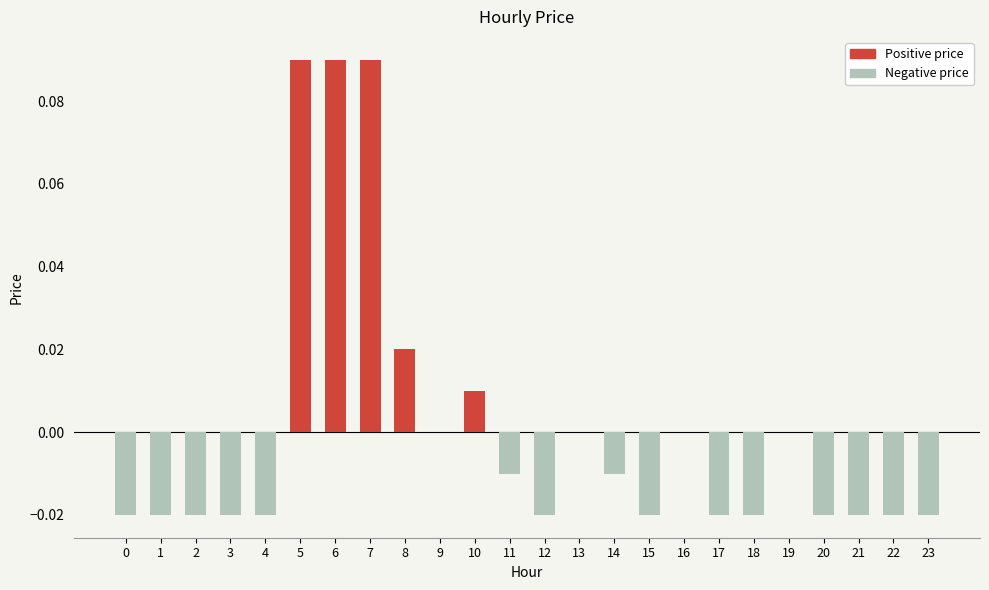

The value of Positive price at 4 is -0.0. True or false?

False